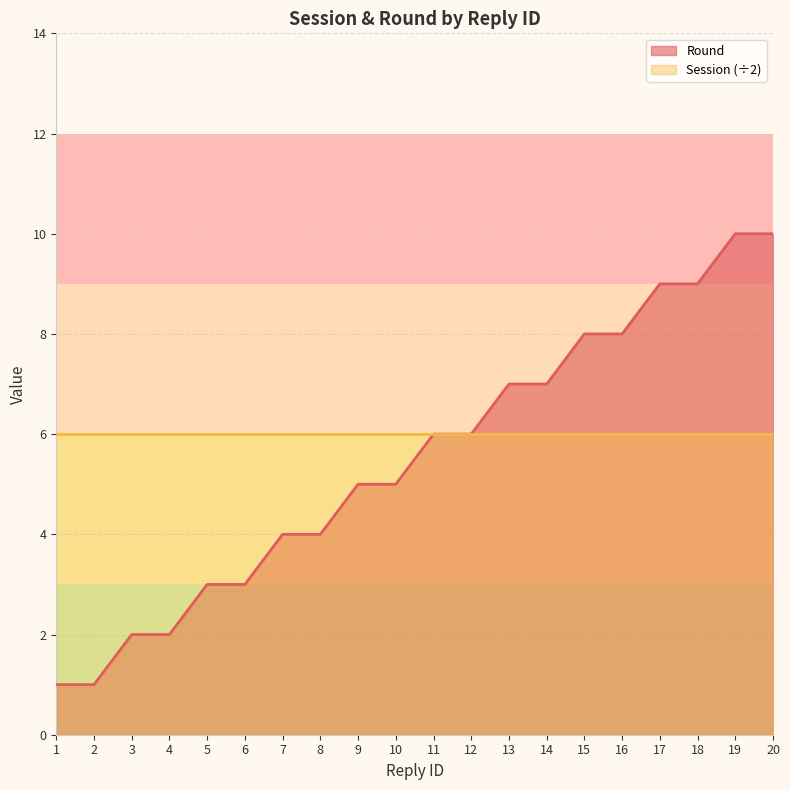

Between 2 and 13, which is larger?

13